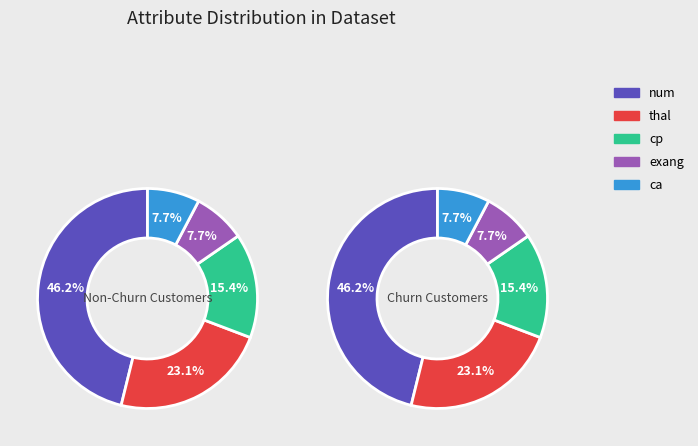

Does thal account for over 50% of the chart?

No